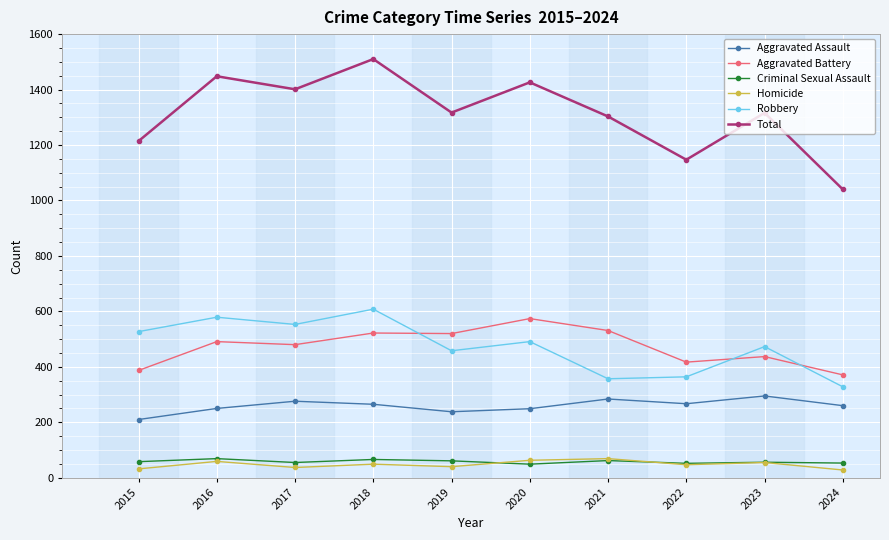

What value does the Aggravated Battery series have at 2024?

371